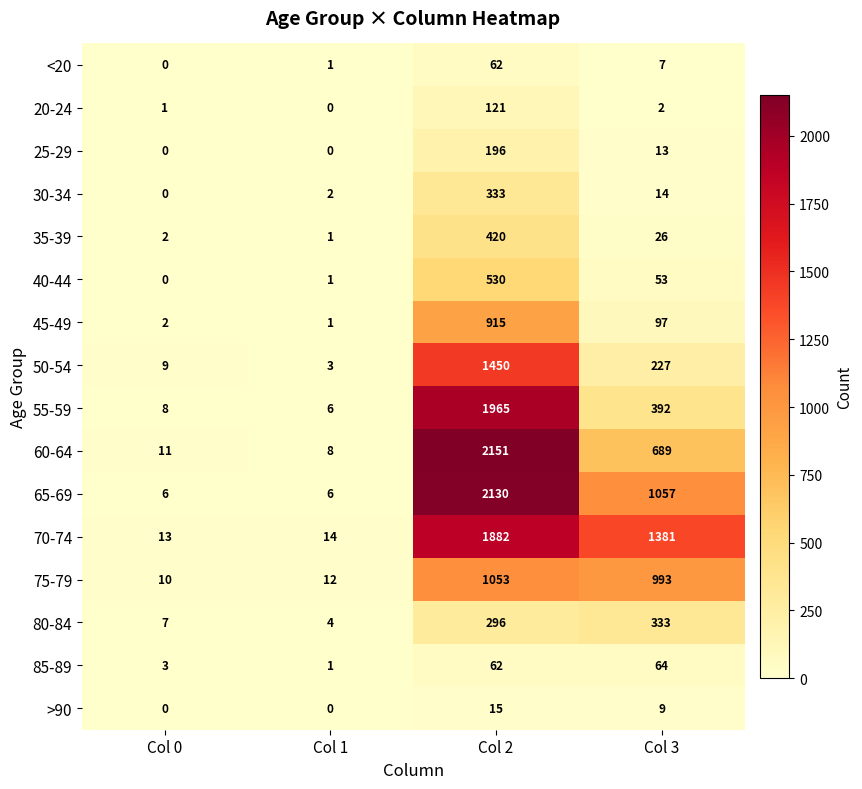

Where does the 25-29 series first go above 13?

Col 2